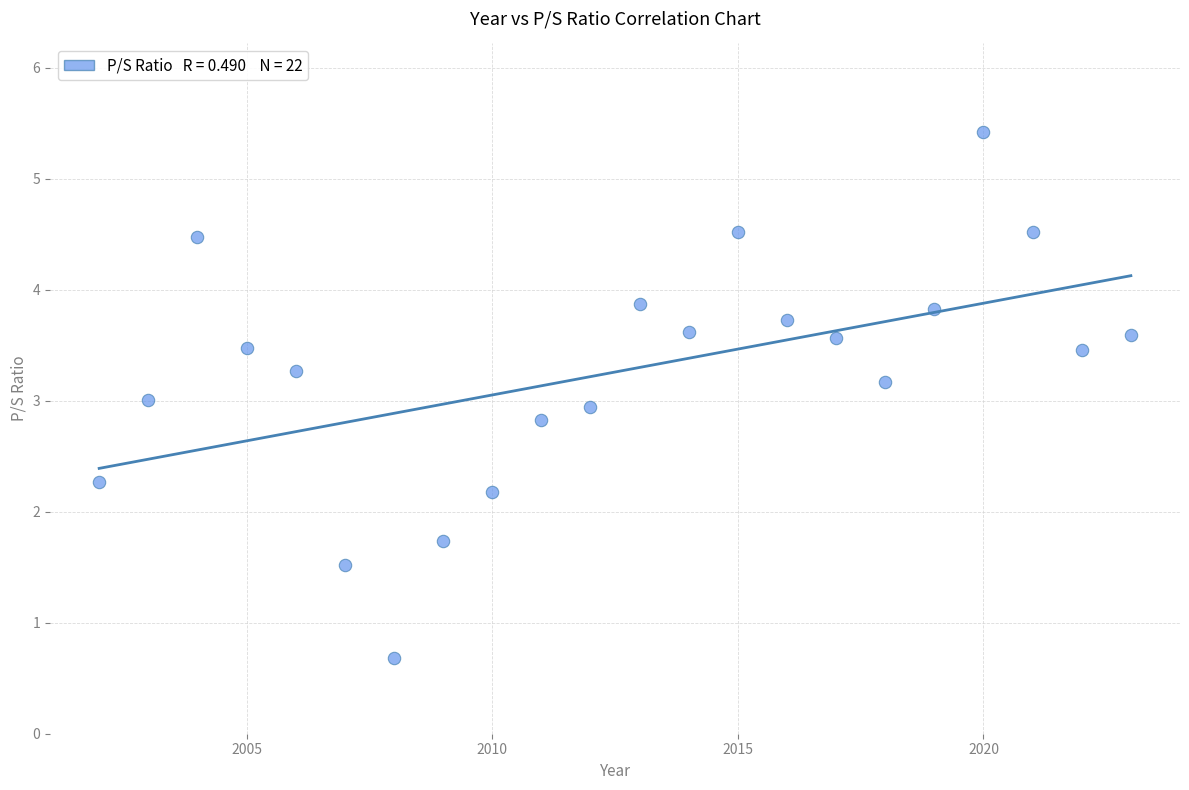

What is the range of X values (max minus min)?

21.0